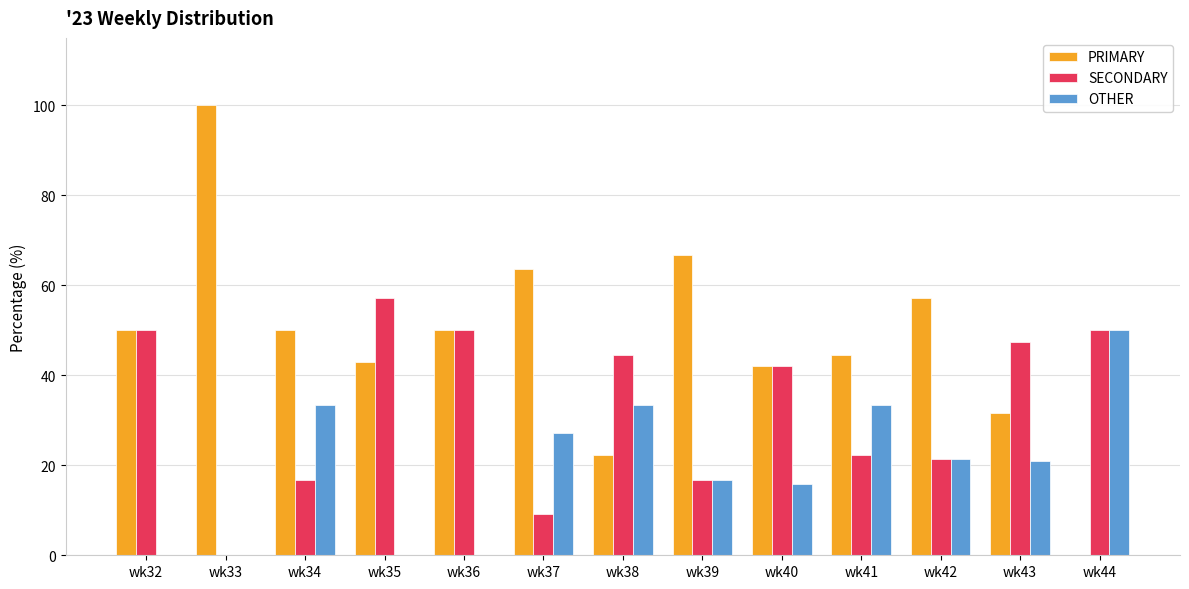

What is the sum of all OTHER values?

252.2